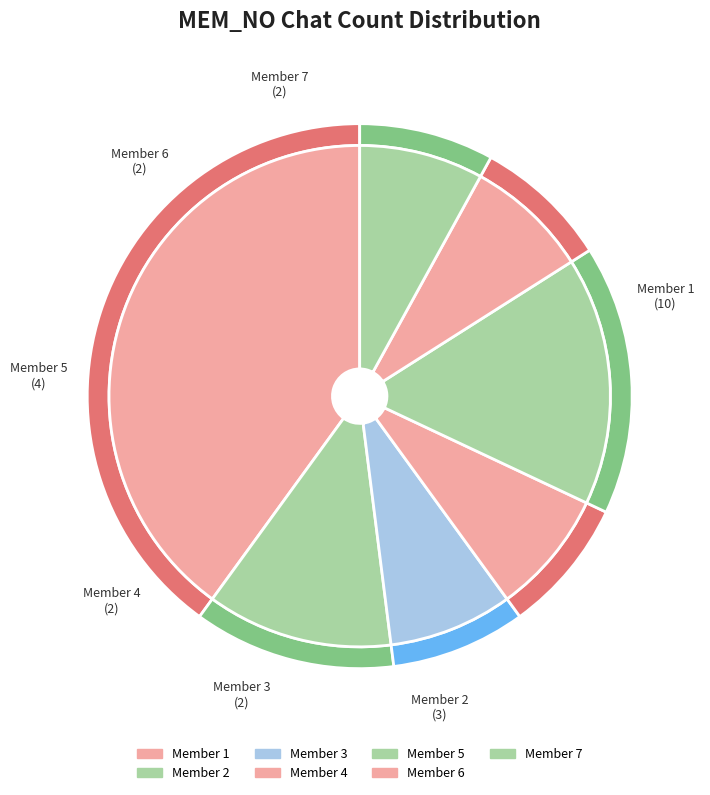

True or false: 5 accounts for 7% of the total.

False